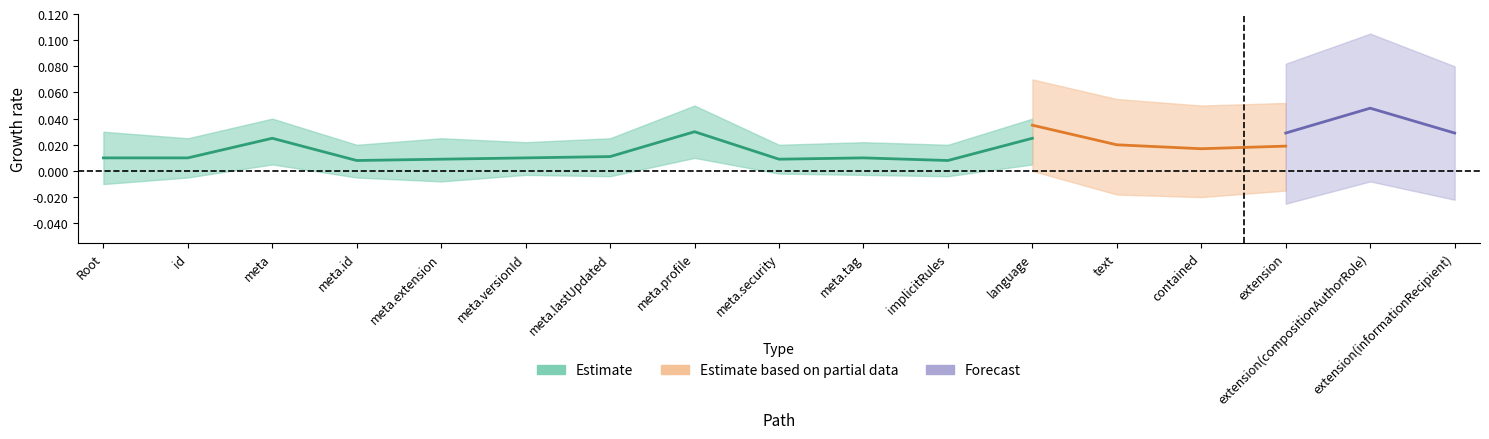

How many positive values does the Min series have?

4